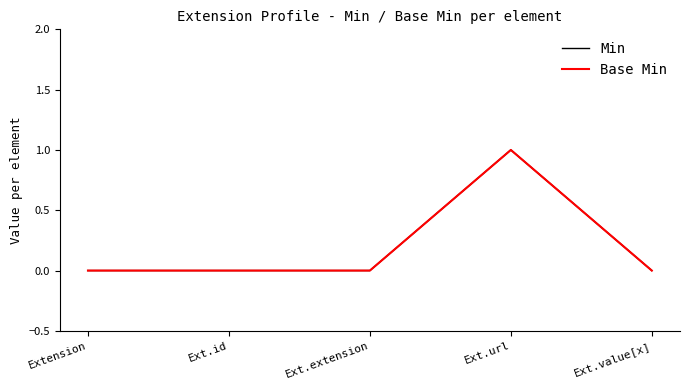

List the series in order of their peak value, lowest first.

Min, Base Min